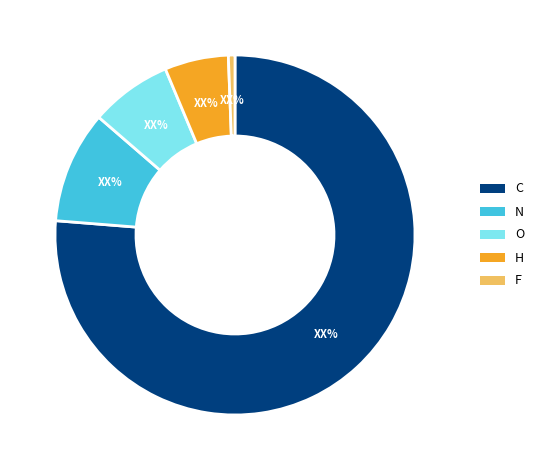

Do N and O together represent more than half of the pie?

No